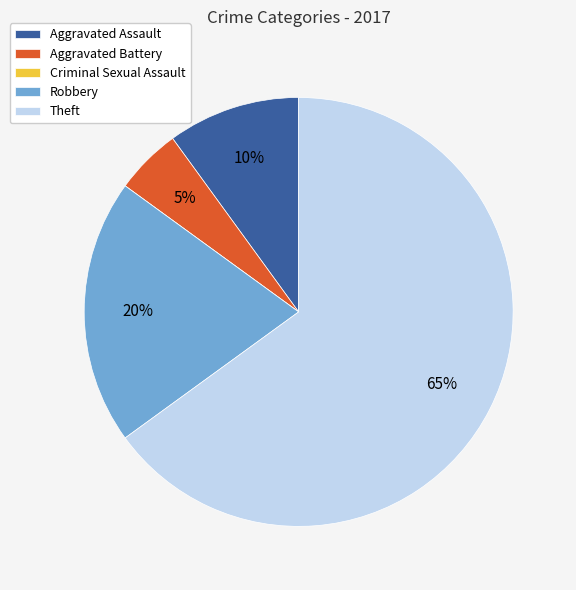

To the nearest percent, what is the average slice percentage?

20%